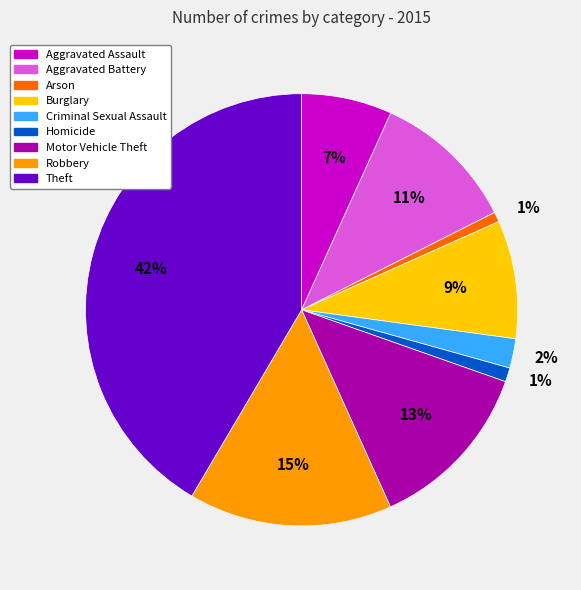

How many segments does this pie chart have?

9